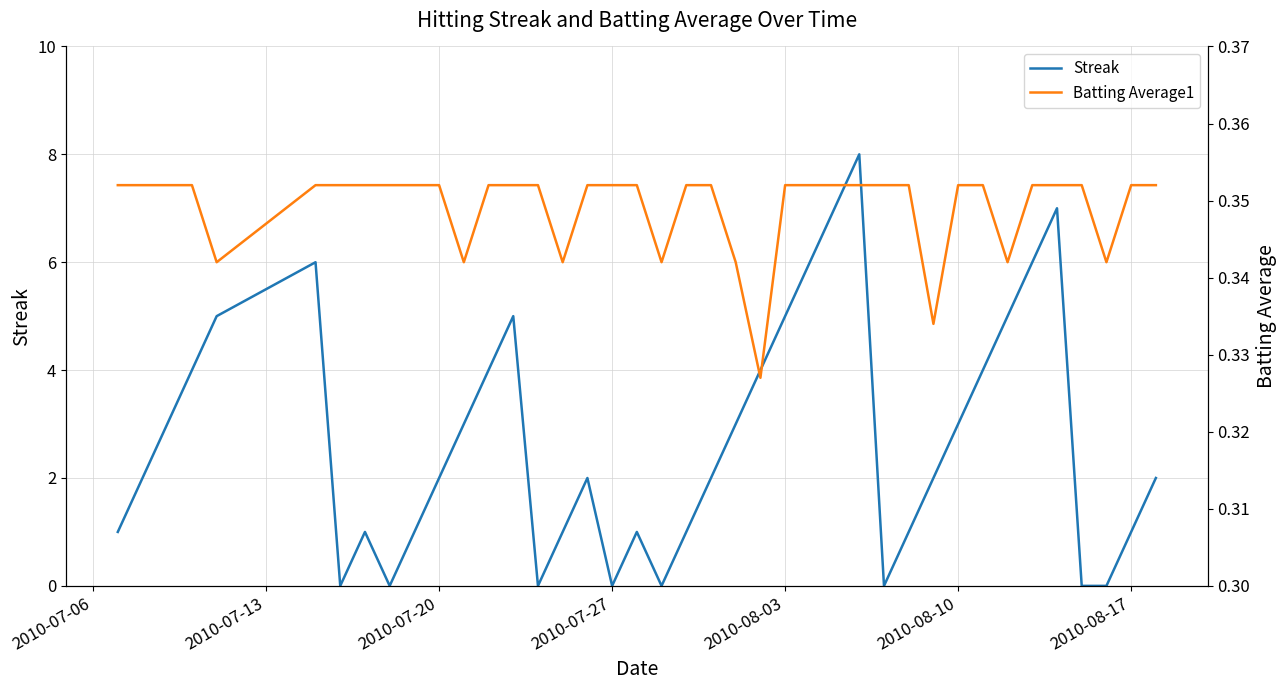

How many interior local valleys does the Batting Average1 series have?

8